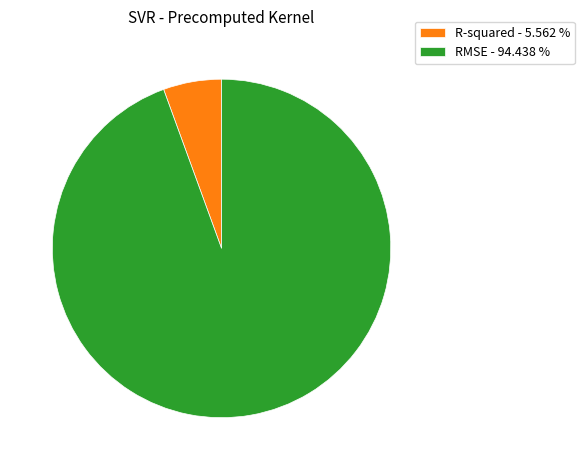

Which category has the smallest portion of the pie?

R-squared